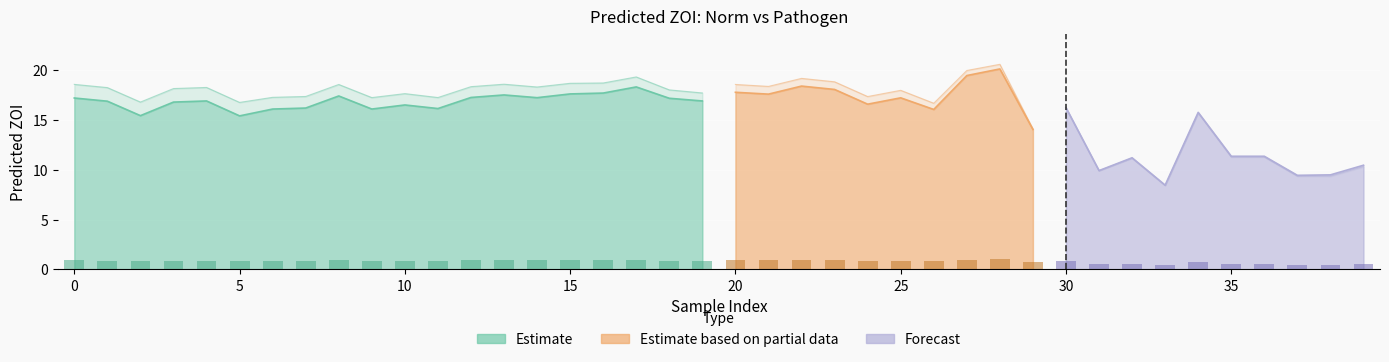

What is the difference between the maximum and minimum values?

0.6